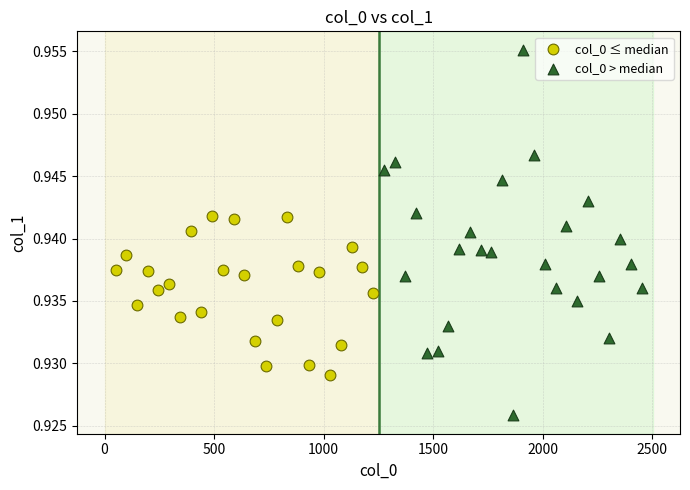

Which series contains the highest Y value?

col_0 > median